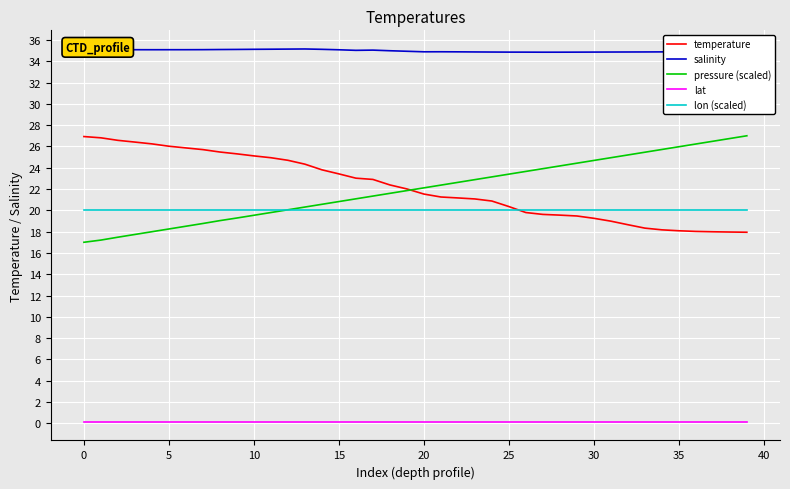

Which series has the largest total across all categories?

salinity